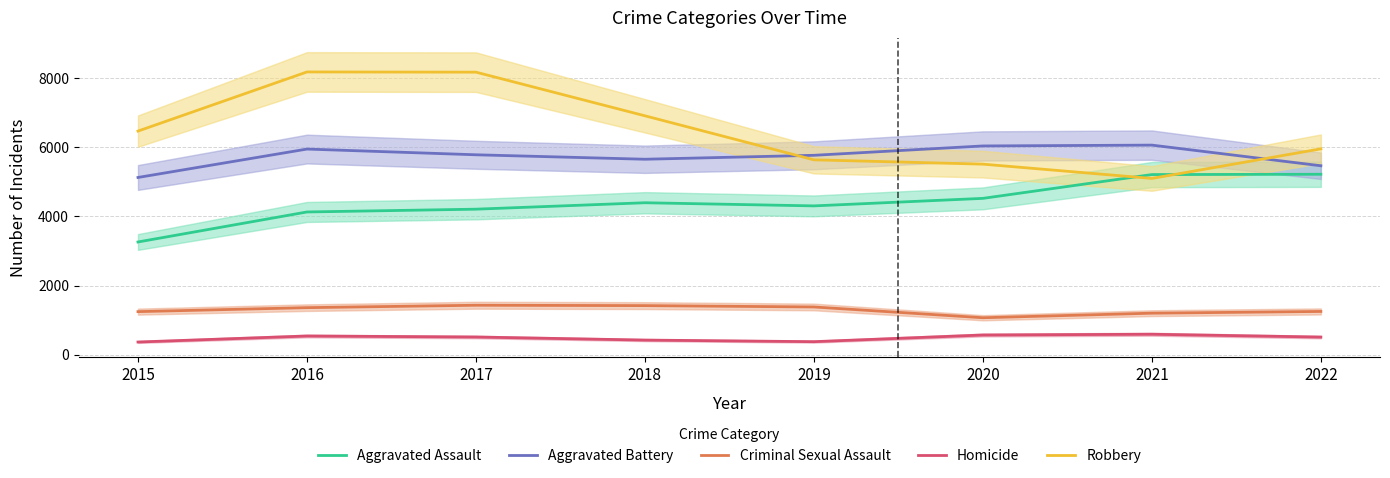

Rank the series by their maximum value, from lowest to highest.

Homicide, Criminal Sexual Assault, Aggravated Assault, Aggravated Battery, Robbery